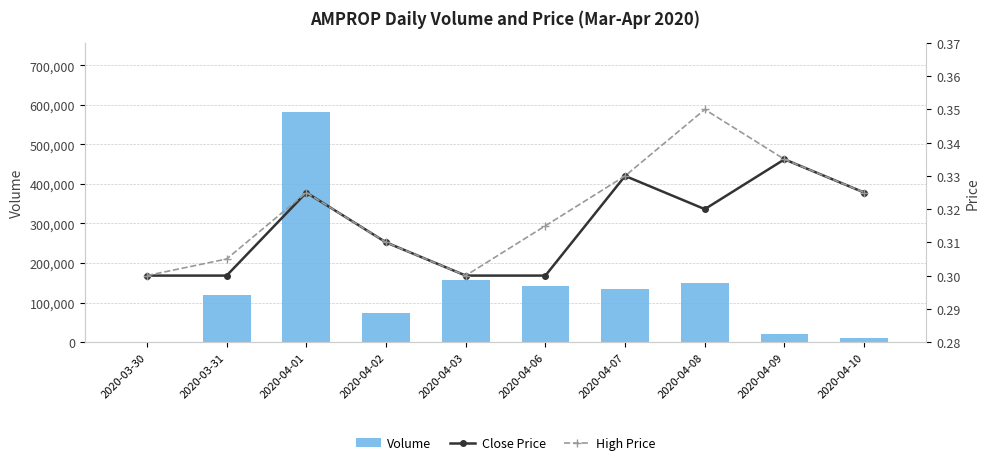

Reading right to left, what are all the values shown in this chart?

Volume: 2020-04-10=9100.0	2020-04-09=20000.0	2020-04-08=149700.0	2020-04-07=135100.0	2020-04-06=143000.0	2020-04-03=156700.0	2020-04-02=74400.0	2020-04-01=582000.0	2020-03-31=118900.0	2020-03-30=0.0
Close Price: 2020-04-10=0.3	2020-04-09=0.3	2020-04-08=0.3	2020-04-07=0.3	2020-04-06=0.3	2020-04-03=0.3	2020-04-02=0.3	2020-04-01=0.3	2020-03-31=0.3	2020-03-30=0.3
High Price: 2020-04-10=0.3	2020-04-09=0.3	2020-04-08=0.3	2020-04-07=0.3	2020-04-06=0.3	2020-04-03=0.3	2020-04-02=0.3	2020-04-01=0.3	2020-03-31=0.3	2020-03-30=0.3